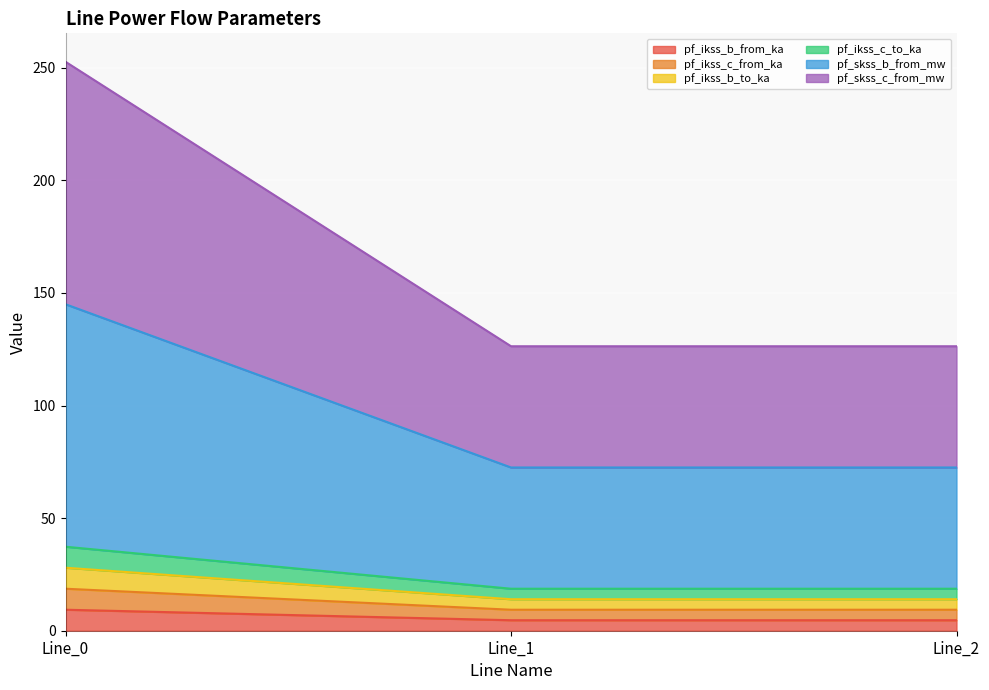

Is the value of pf_ikss_c_to_ka at Line_0 greater than the value of pf_ikss_b_to_ka at Line_2?

Yes